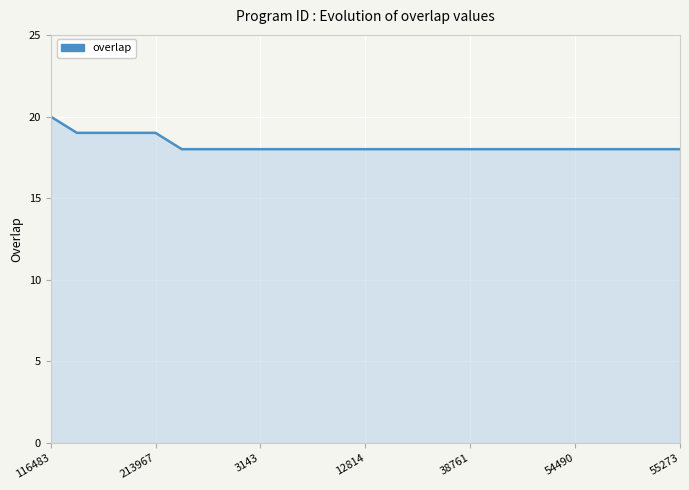

What is the greatest value displayed?

20